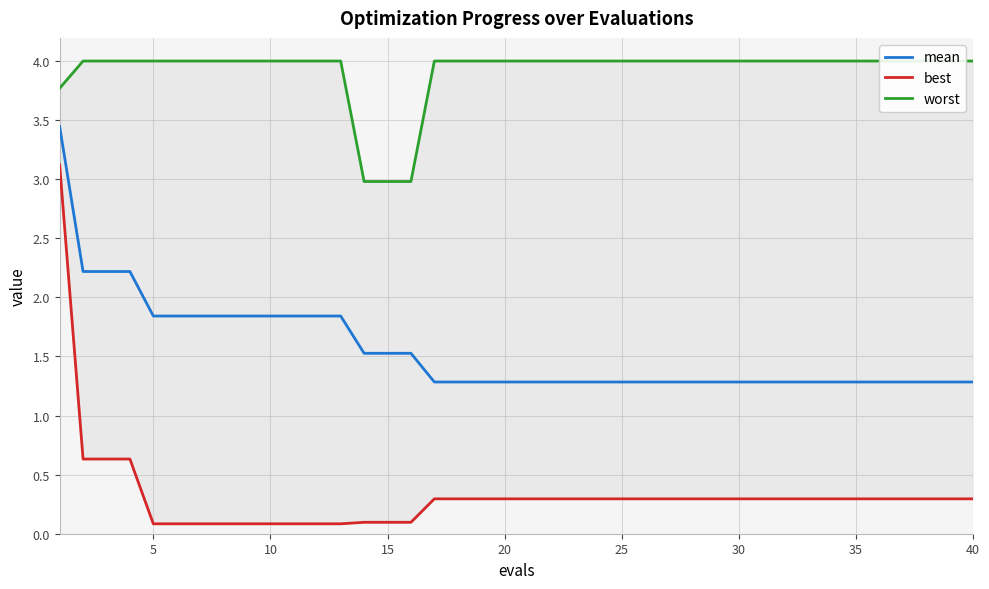

The mean series shows 1.5 at 15. True or false?

True